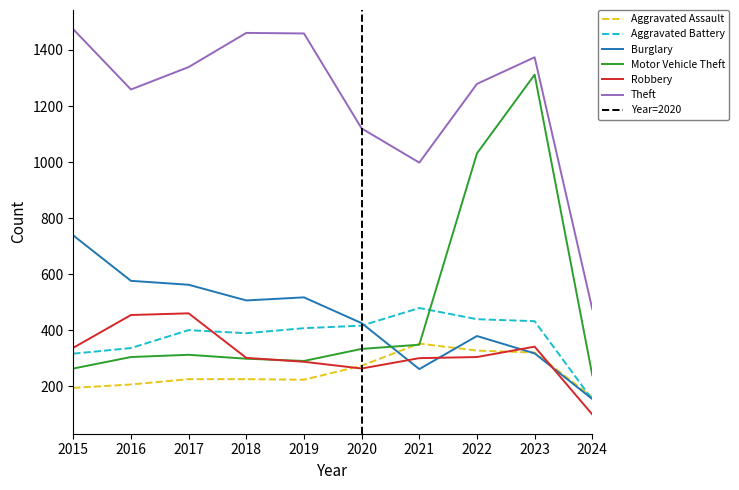

True or false: Aggravated Battery has more than 1 points higher than both neighbors.

True